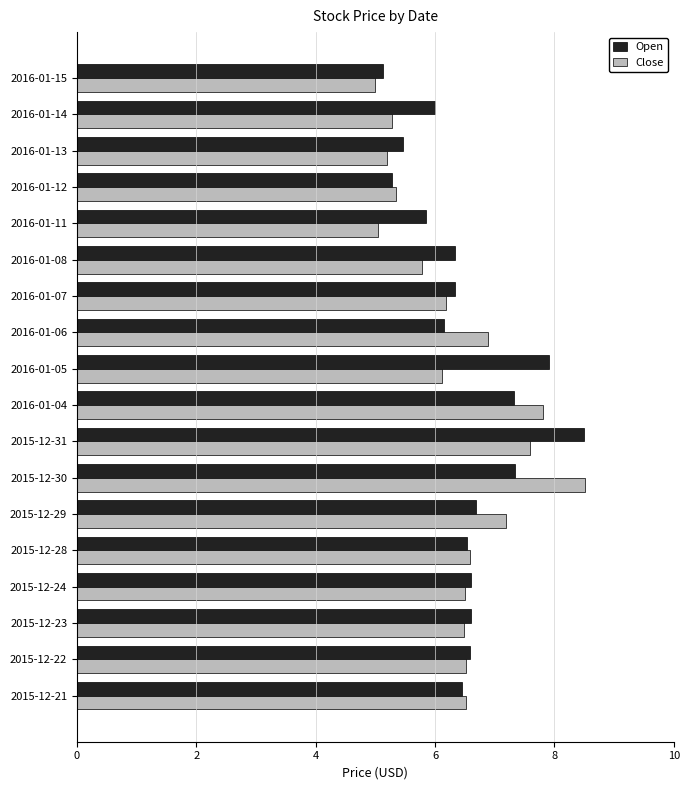

Between 2016-01-05 and 2016-01-14, which series saw the biggest shift?

Open